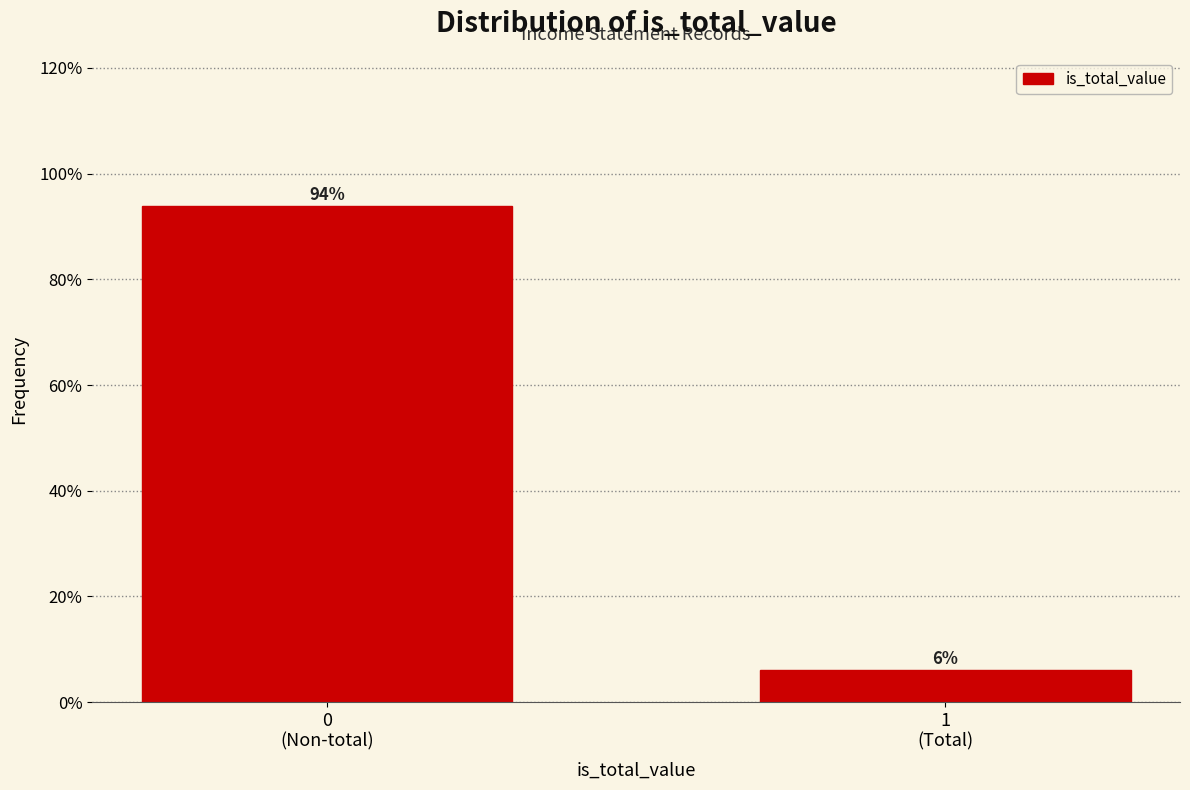

What is the smallest value displayed?

6.1